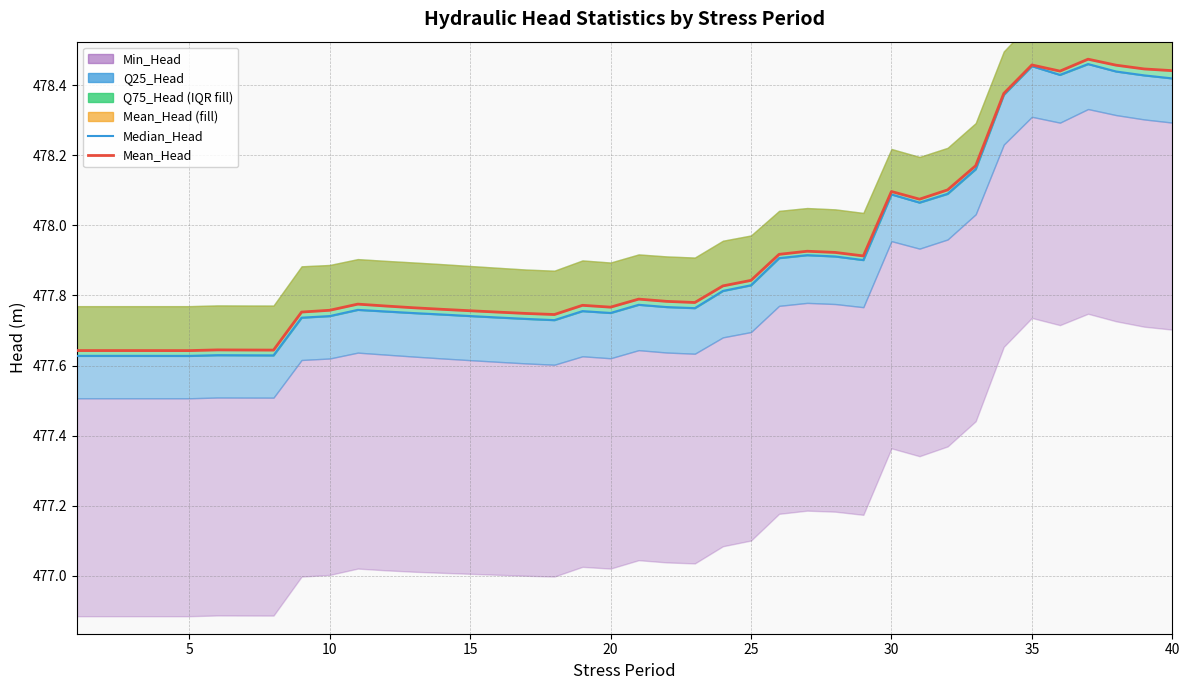

What is the maximum value shown in the chart?

478.5